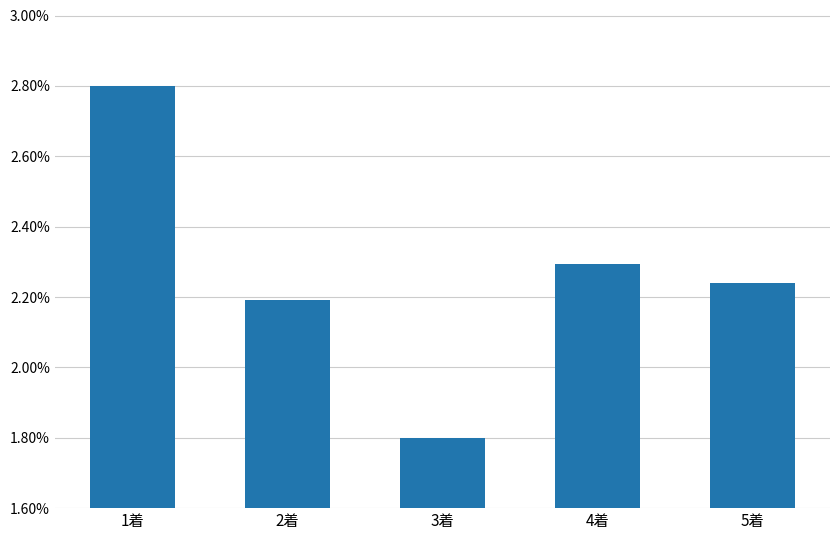

What is the label of the 1st bar from the right?

5着